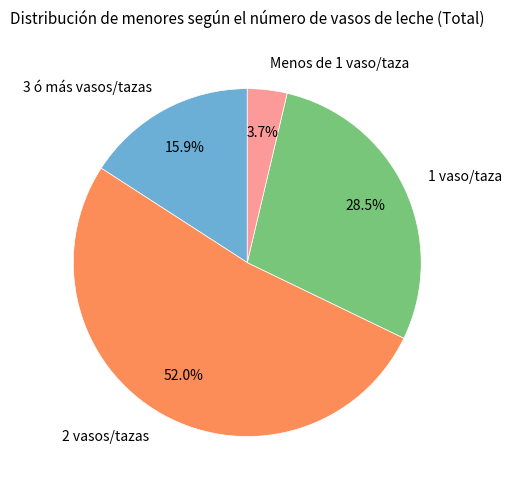

Rank the categories by value from lowest to highest.

Menos de 1 vaso/taza, 3 ó más vasos/tazas, 1 vaso/taza, 2 vasos/tazas